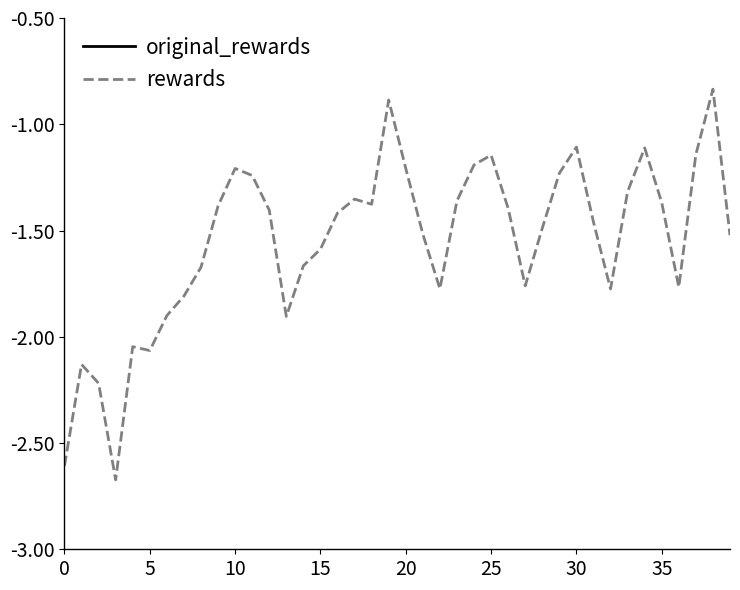

True or false: rewards has more than 1 interior local peaks.

True